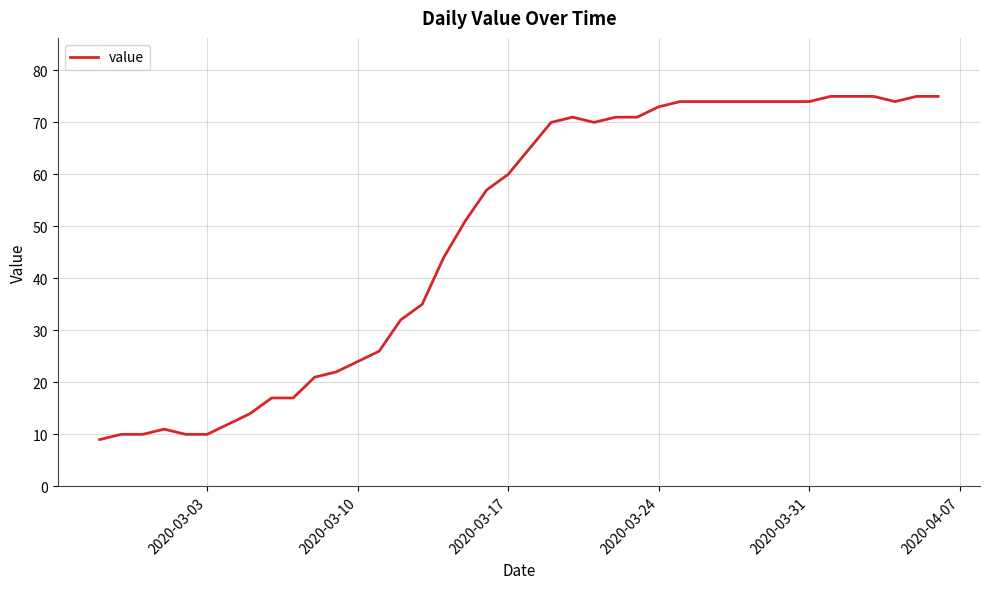

What is the maximum value shown in the chart?

75